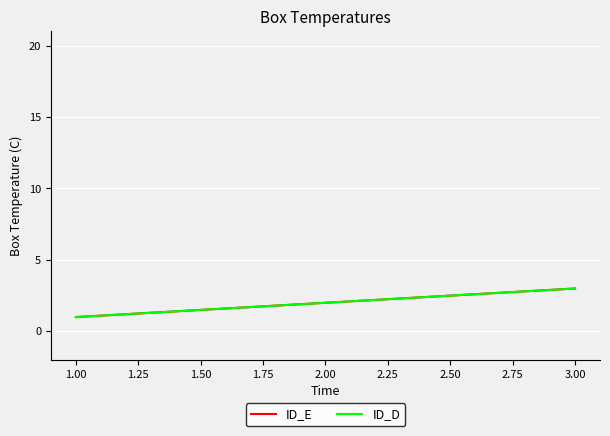

Which series has the largest total across all categories?

ID_E